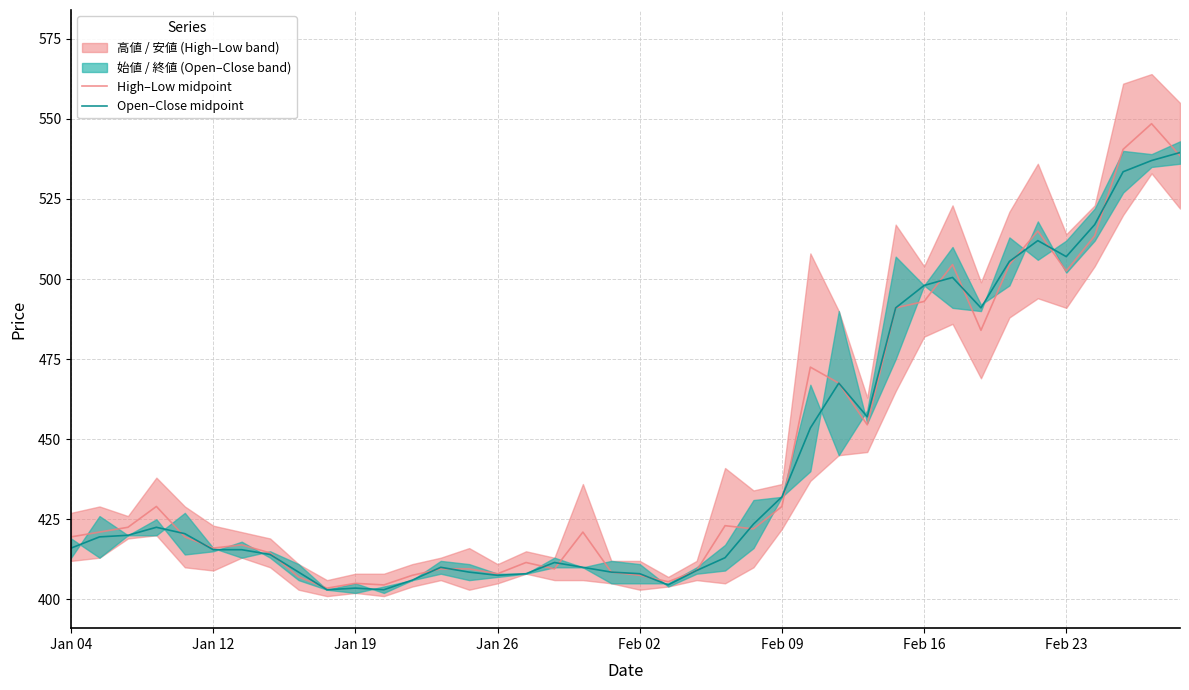

What is the value of the High–Low midpoint point at the 23rd from the left?

409.0